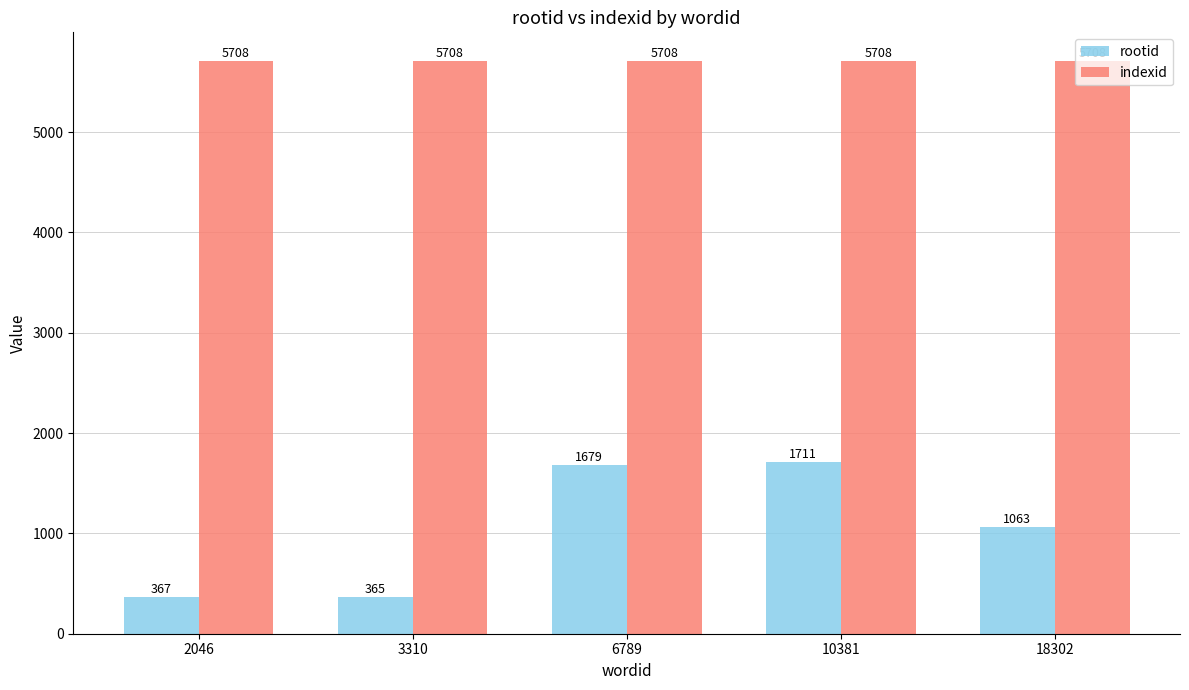

At which label does rootid first exceed 1063?

6789